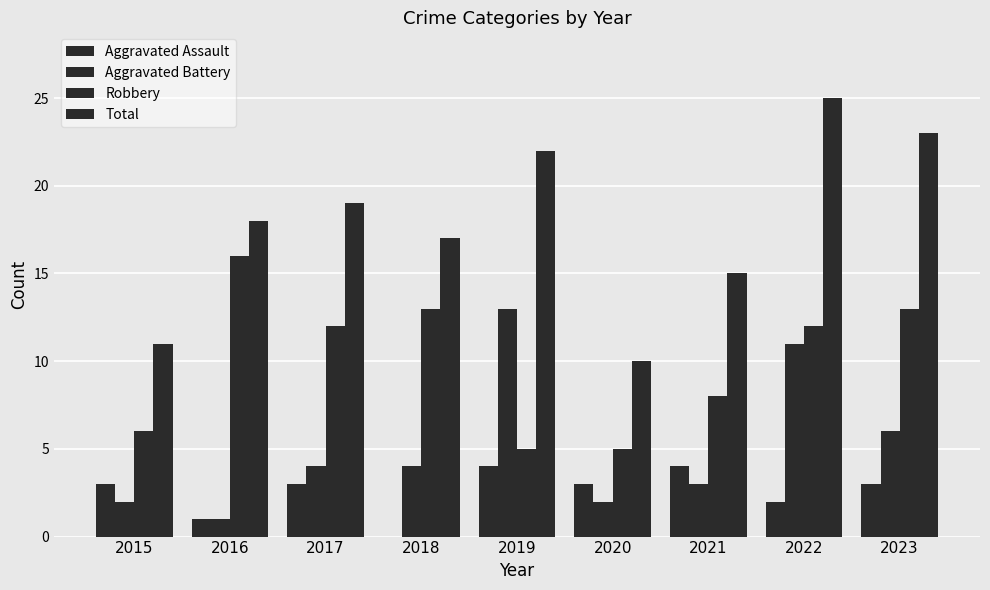

True or false: Robbery has a value of 24 at 2016.

False